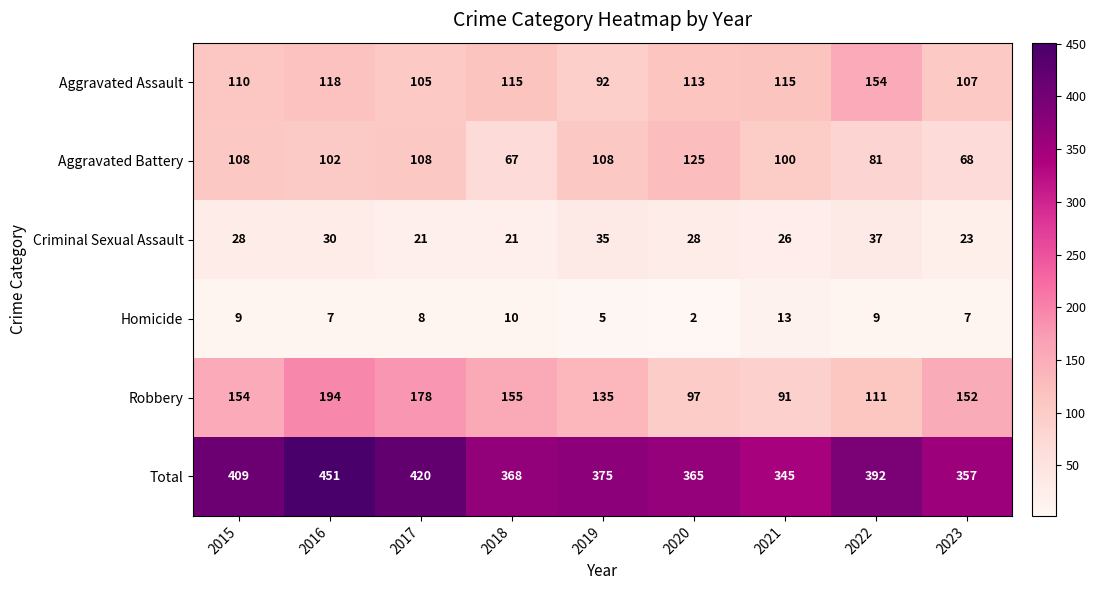

Between 2017 and 2022, which series saw the biggest shift?

Robbery